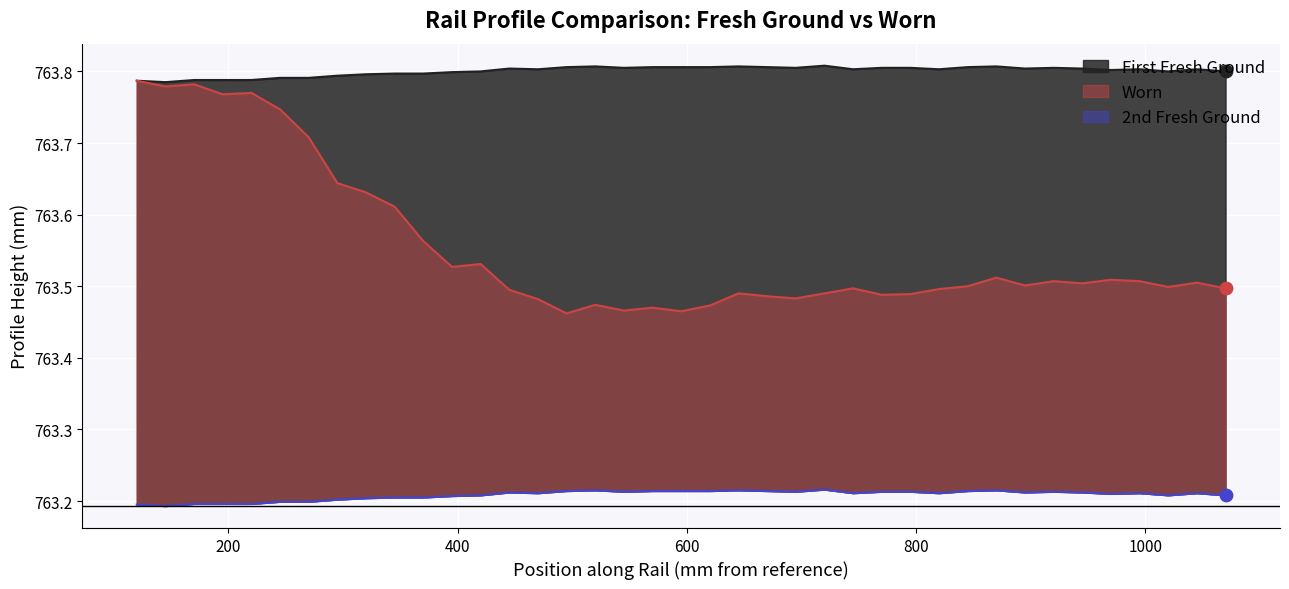

At how many categories does at least one series exceed 763?

39